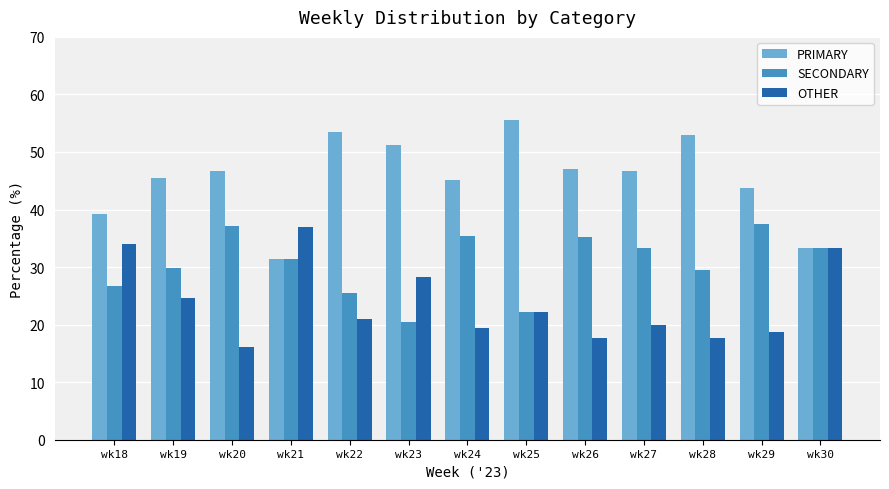

Is the value of OTHER at wk26 greater than the value of PRIMARY at wk22?

No